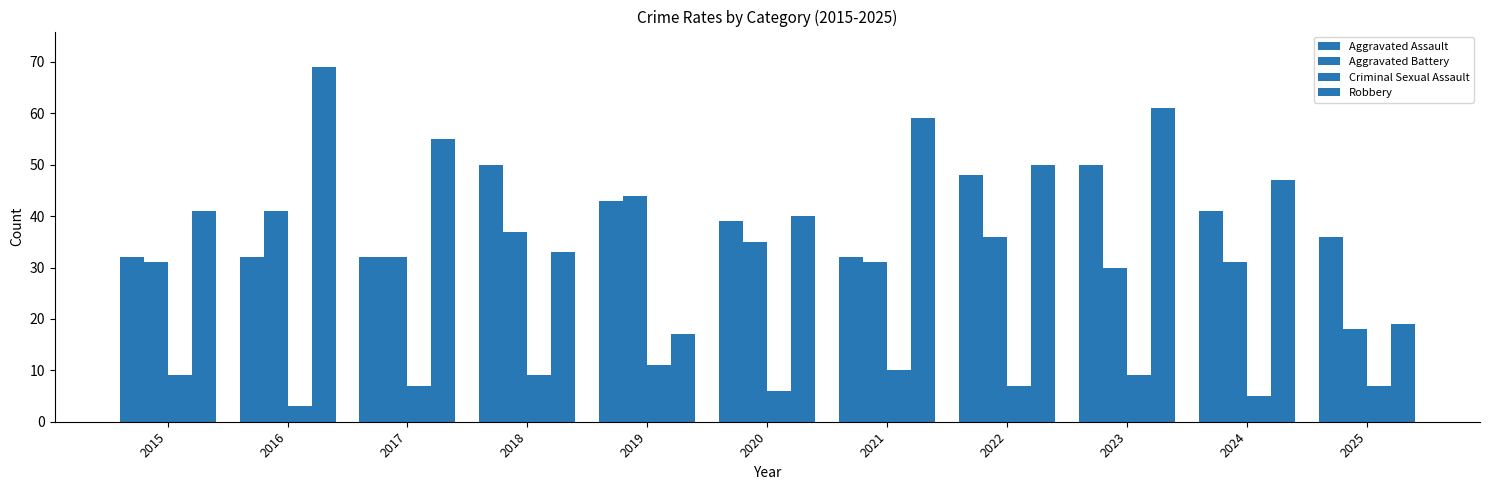

Which series has the largest range (max minus min)?

Robbery